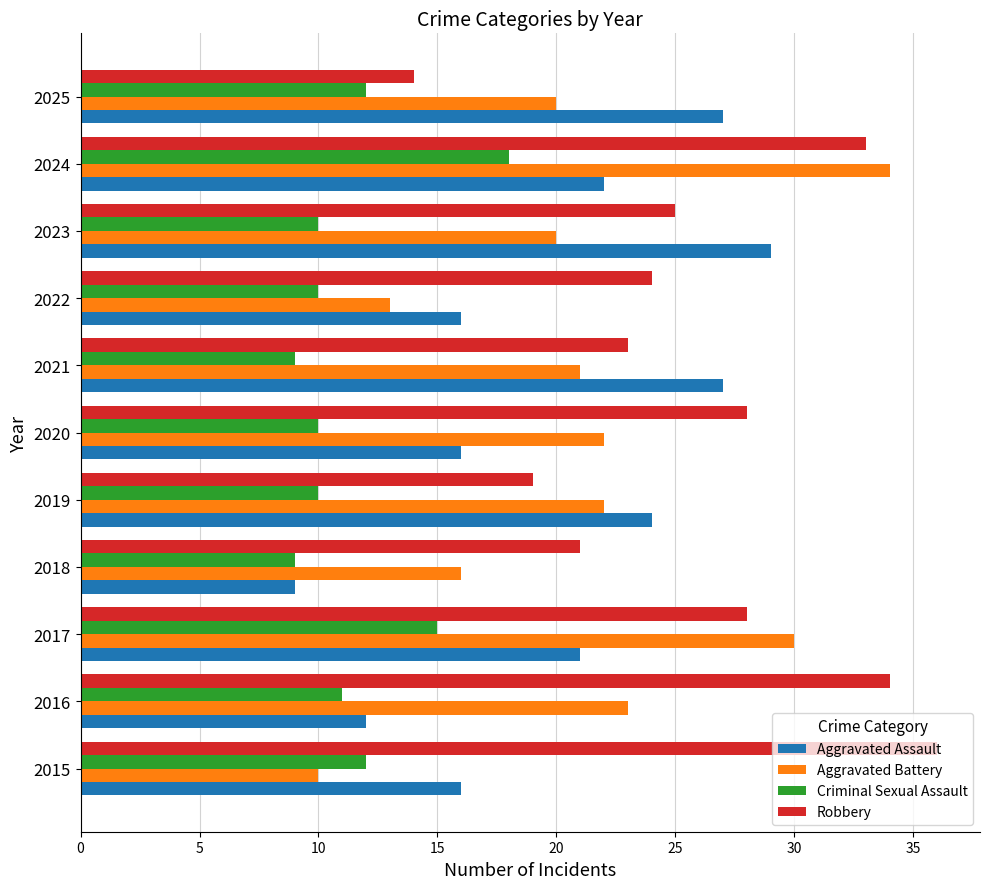

Count the number of categories in the chart.

11